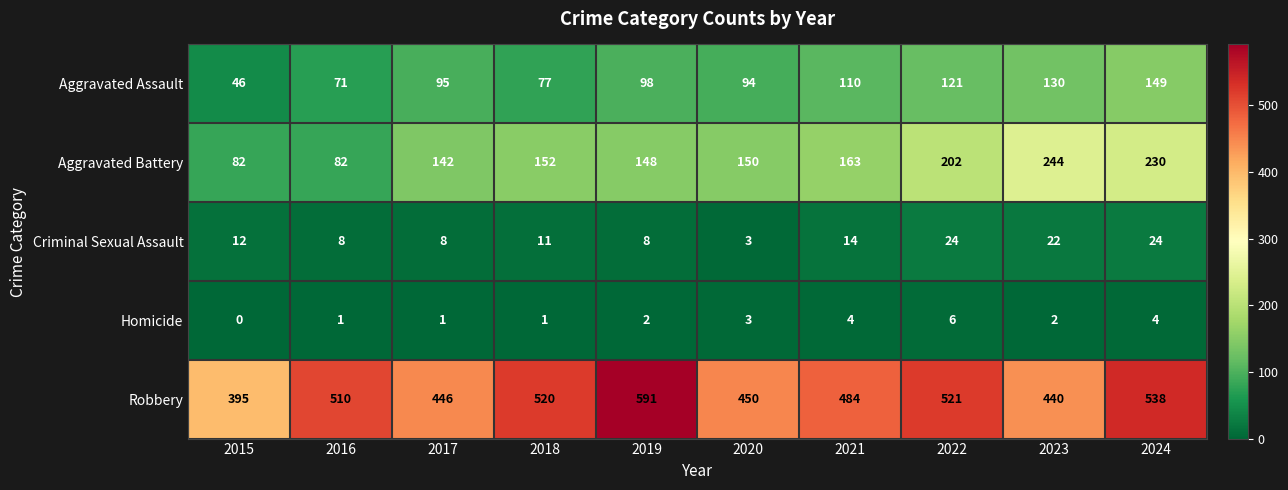

At 2019, list the series in order from smallest to largest.

Homicide, Criminal Sexual Assault, Aggravated Assault, Aggravated Battery, Robbery